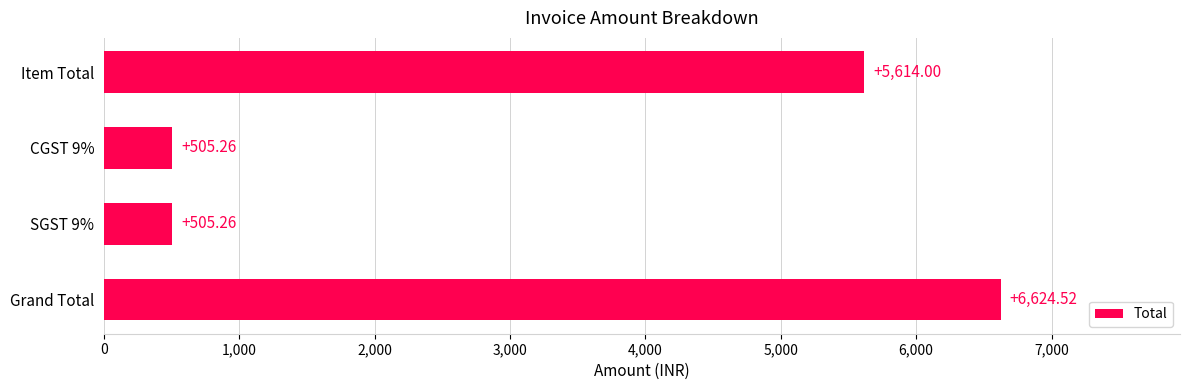

What is the change in value from Item Total to SGST 9%?

-5108.7